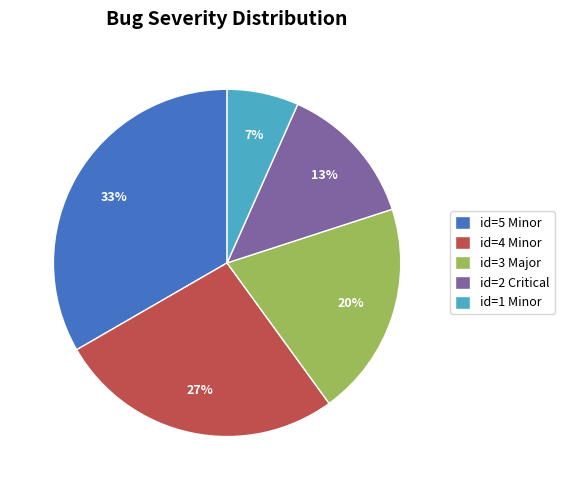

Does id=2 Critical account for over 50% of the chart?

No